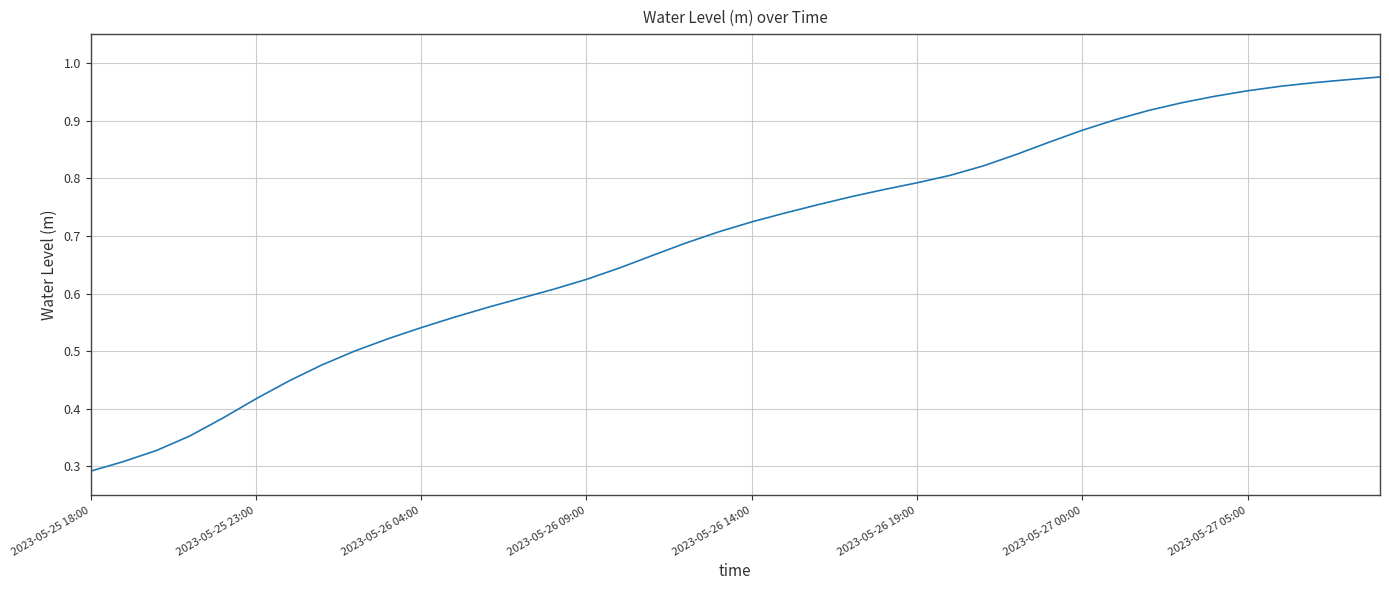

What is the smallest value displayed?

0.3